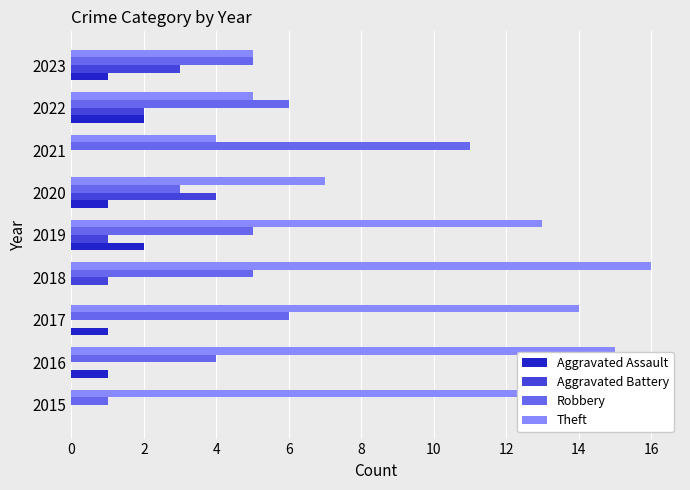

Which series changed the most between 2015 and 2017?

Robbery